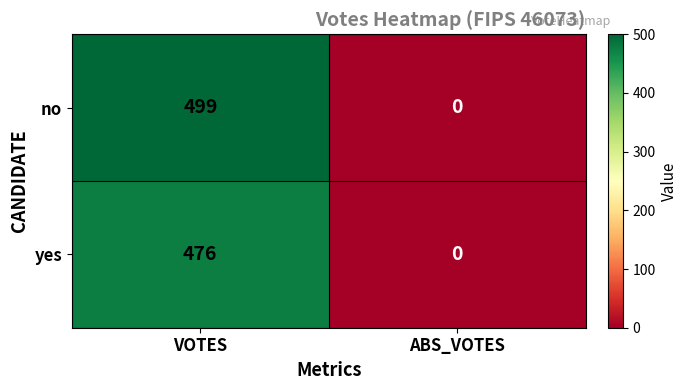

Count the number of data series in this chart.

2